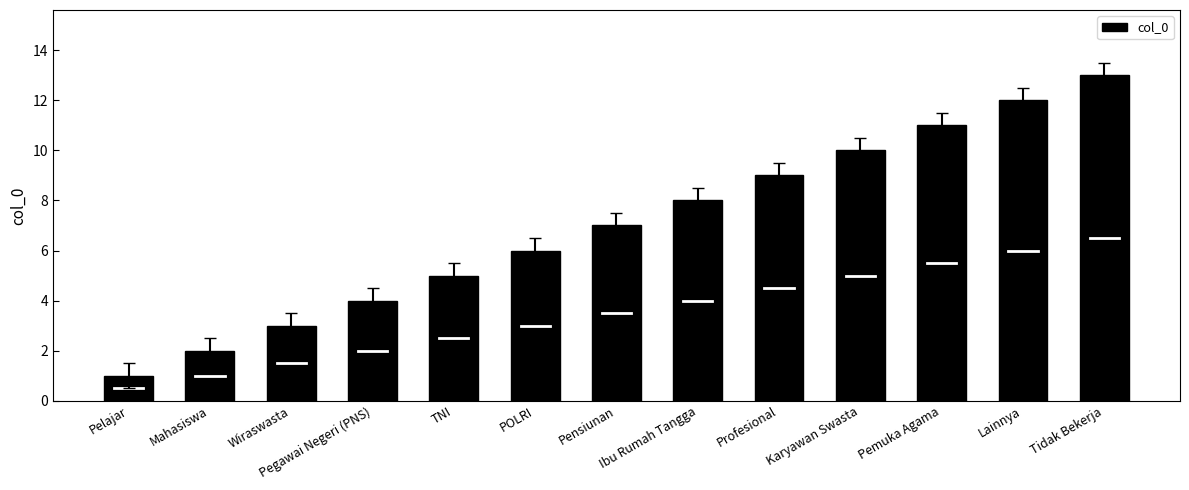

True or false: the data shows 5 at TNI.

True